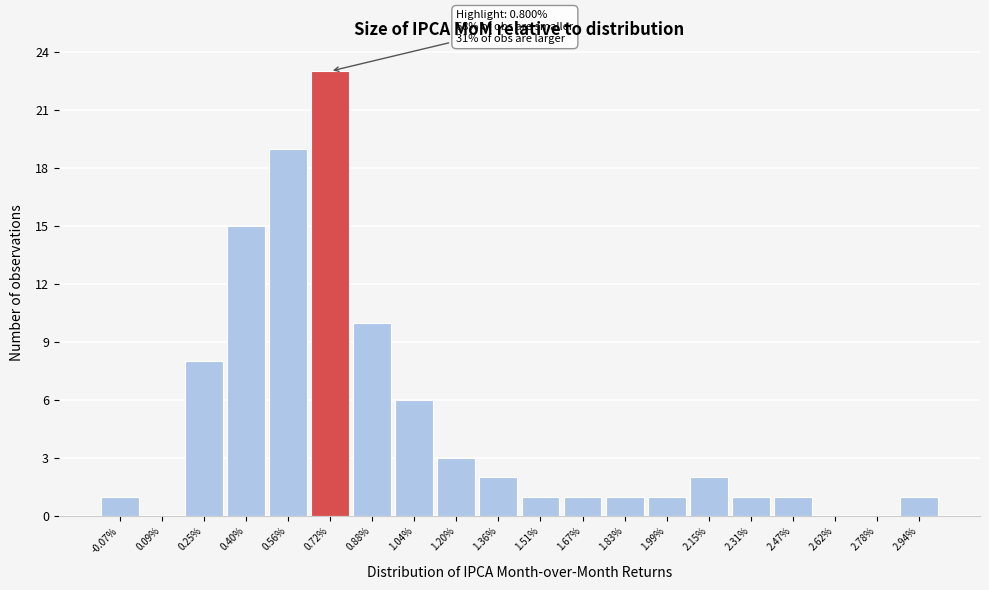

Reading left to right, list all the values displayed in this chart.

-0.07%=1	0.09%=0	0.25%=8	0.40%=15	0.56%=19	0.72%=23	0.88%=10	1.04%=6	1.20%=3	1.36%=2	1.51%=1	1.67%=1	1.83%=1	1.99%=1	2.15%=2	2.31%=1	2.47%=1	2.62%=0	2.78%=0	2.94%=1